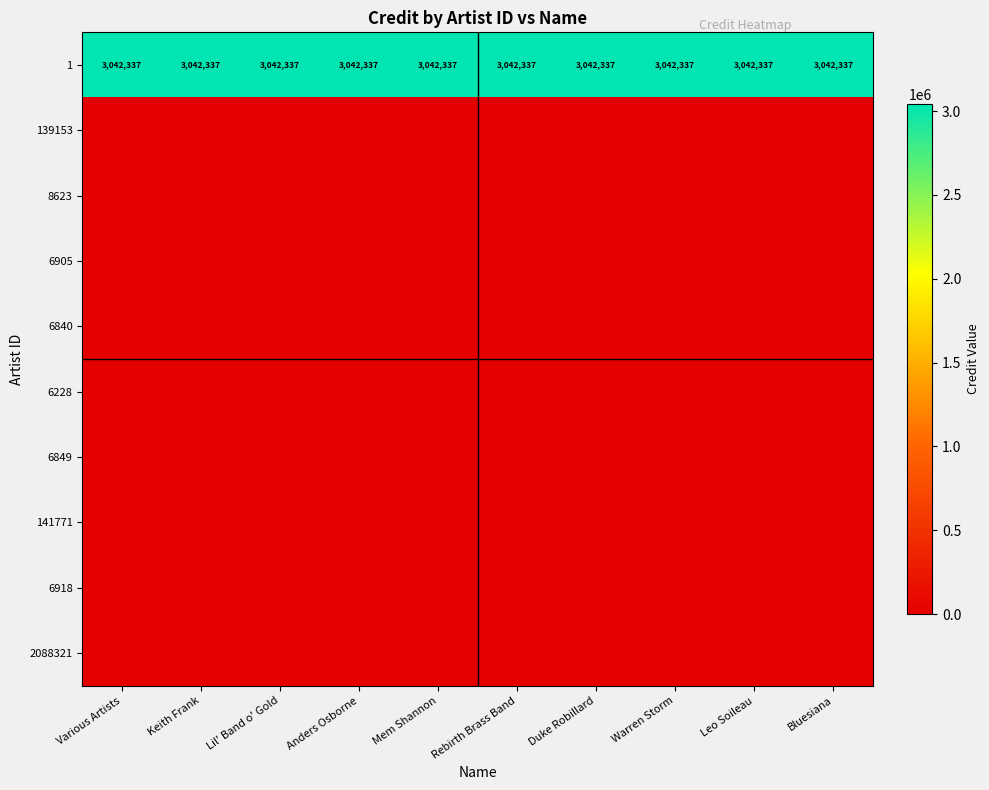

True or false: 1 has a value of 3042337 at Leo Soileau.

True